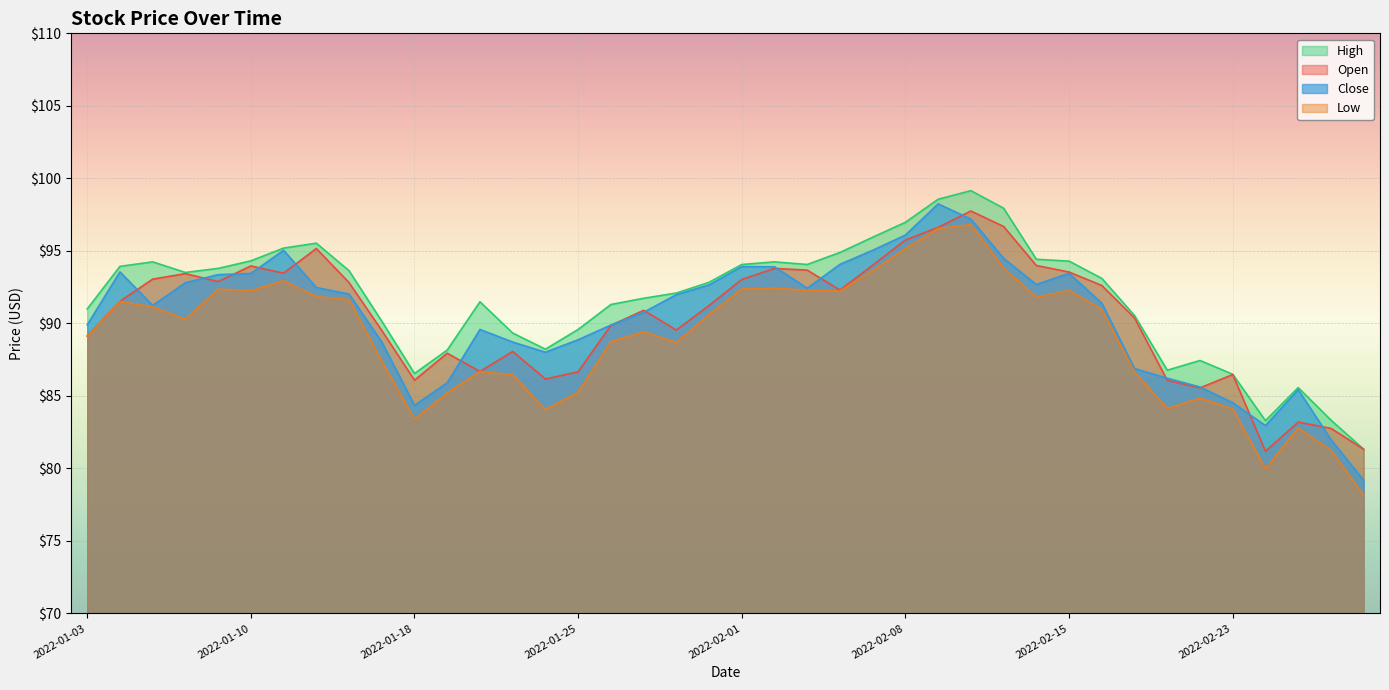

Which series has the largest total across all categories?

High